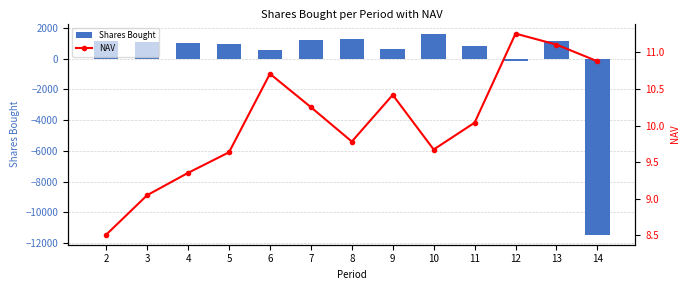

Where is Shares Bought nearest to the value -4908?

12